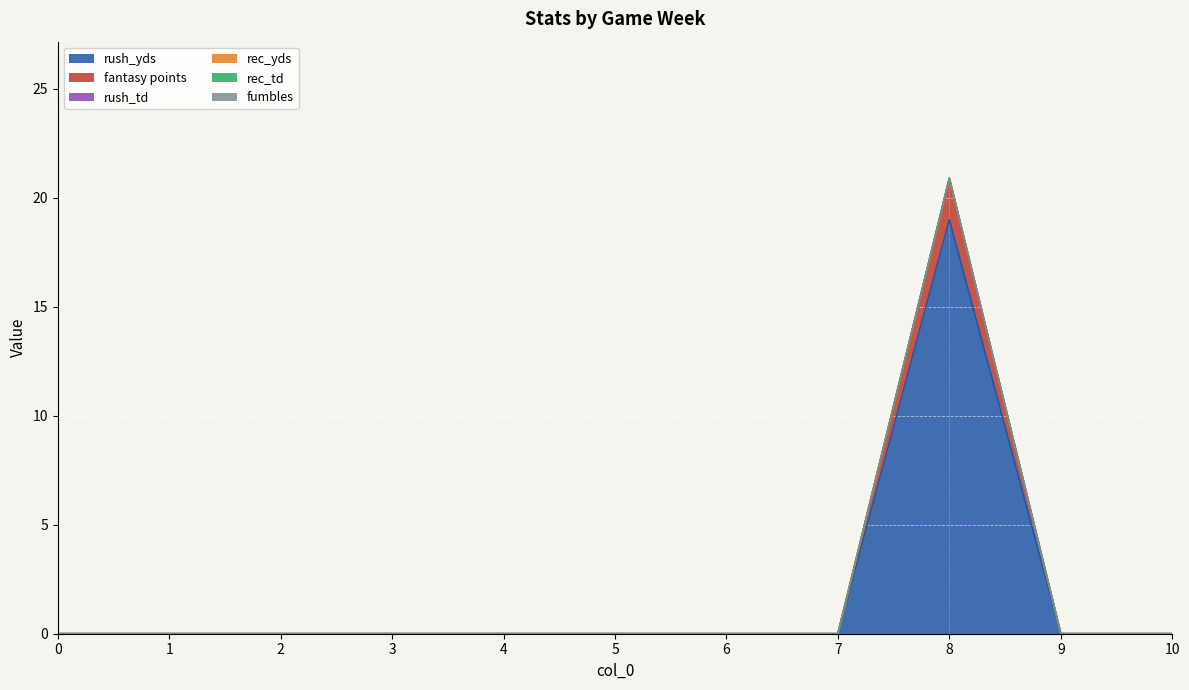

At how many categories does at least one series exceed 18?

1